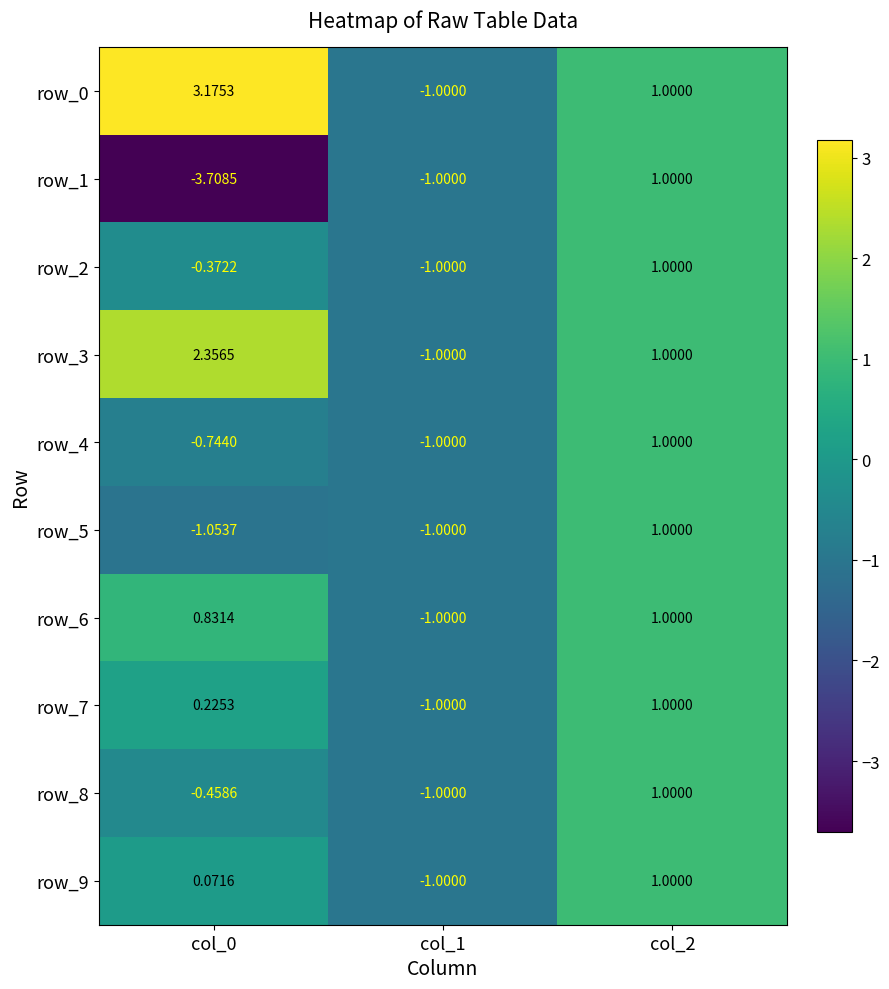

What is the total value across all series at col_2?

10.0